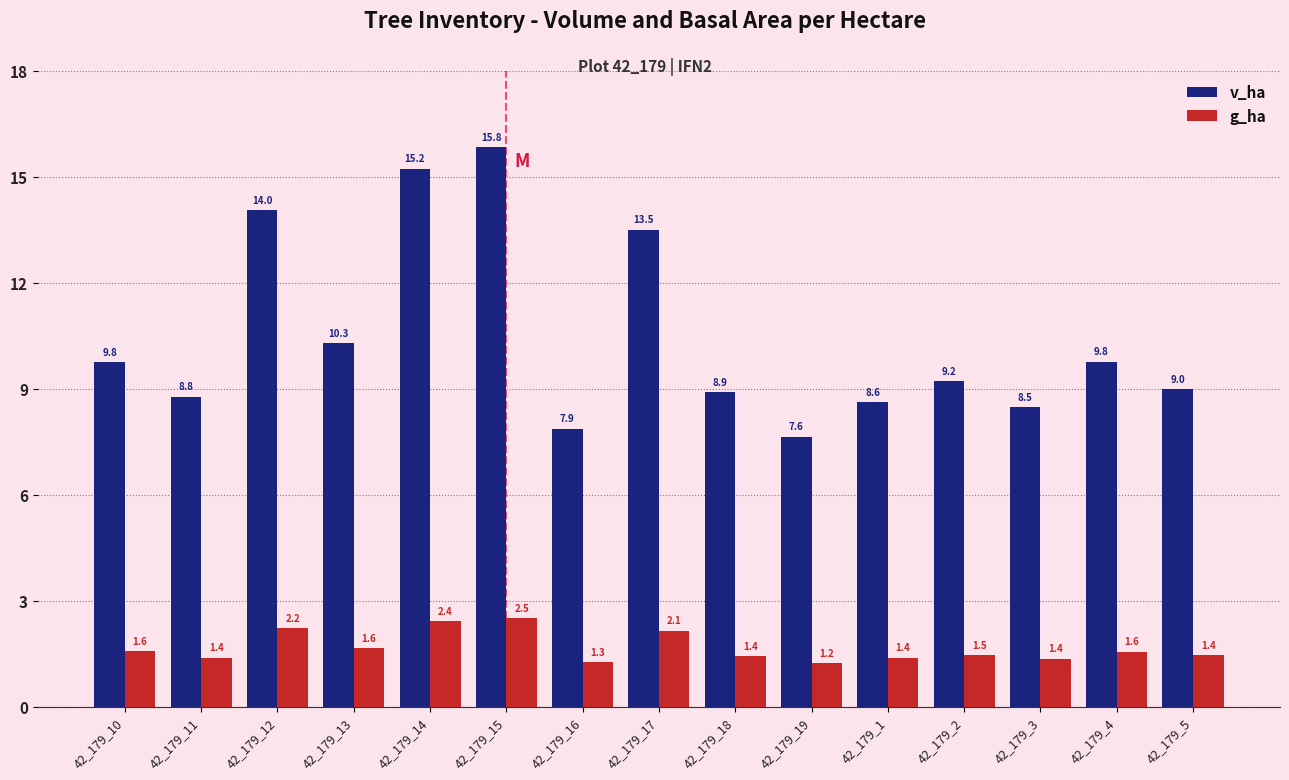

At how many categories does at least one series exceed 4?

15